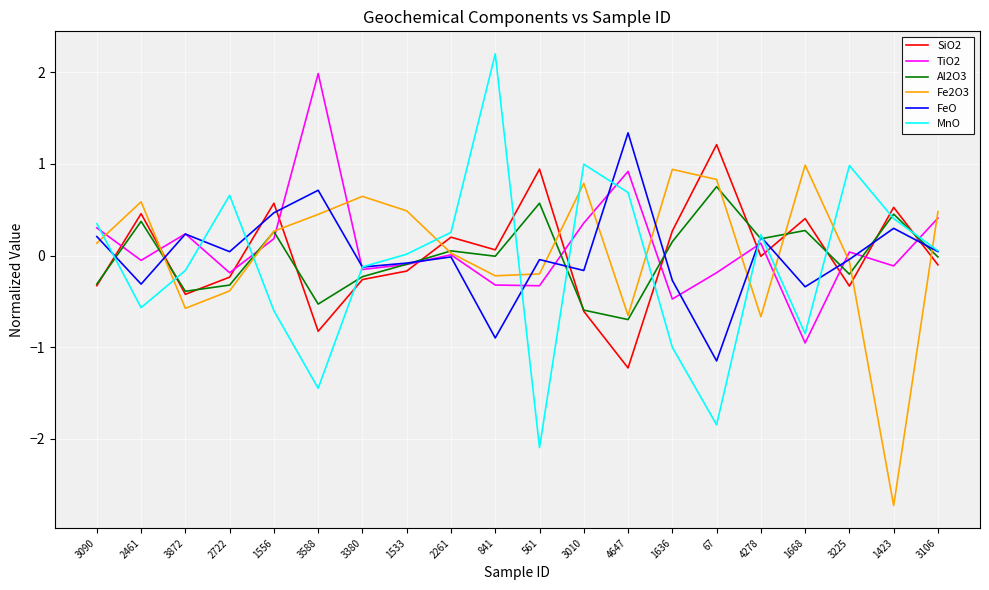

Which series has the widest spread of values?

MnO